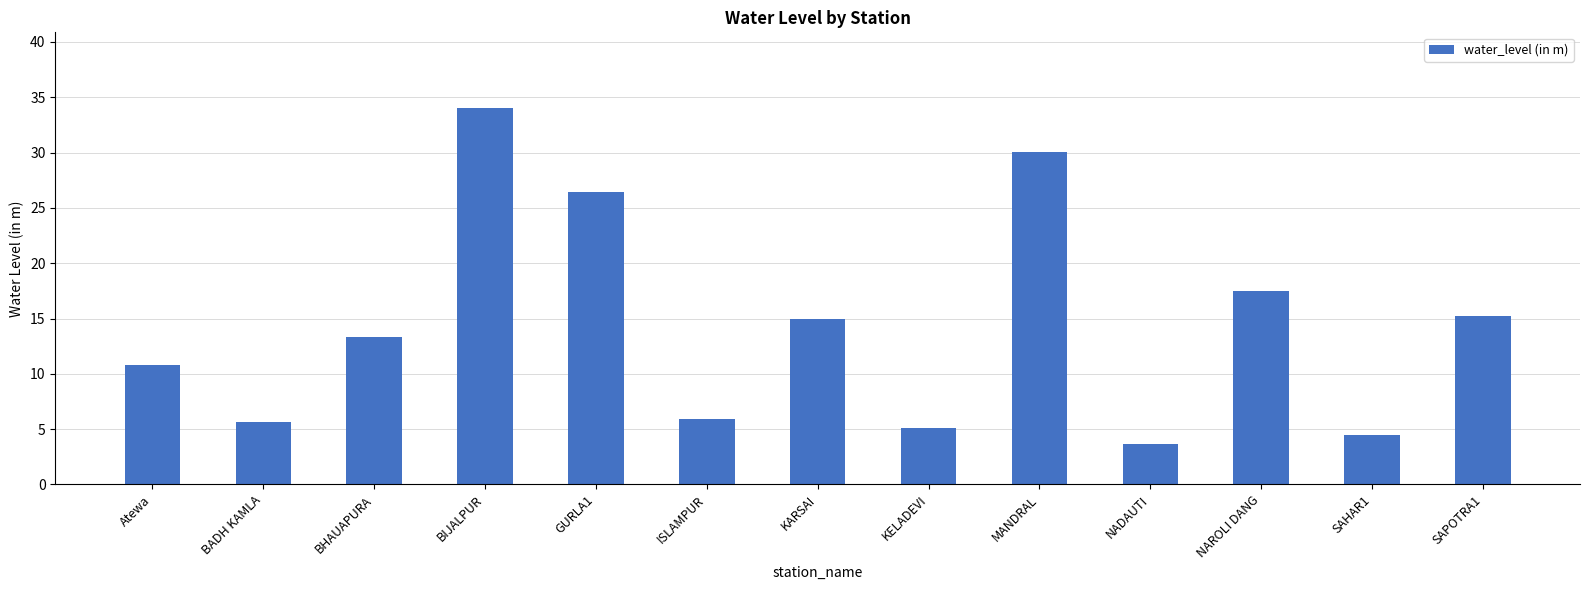

Which category has the highest value across all series?

BIJALPUR